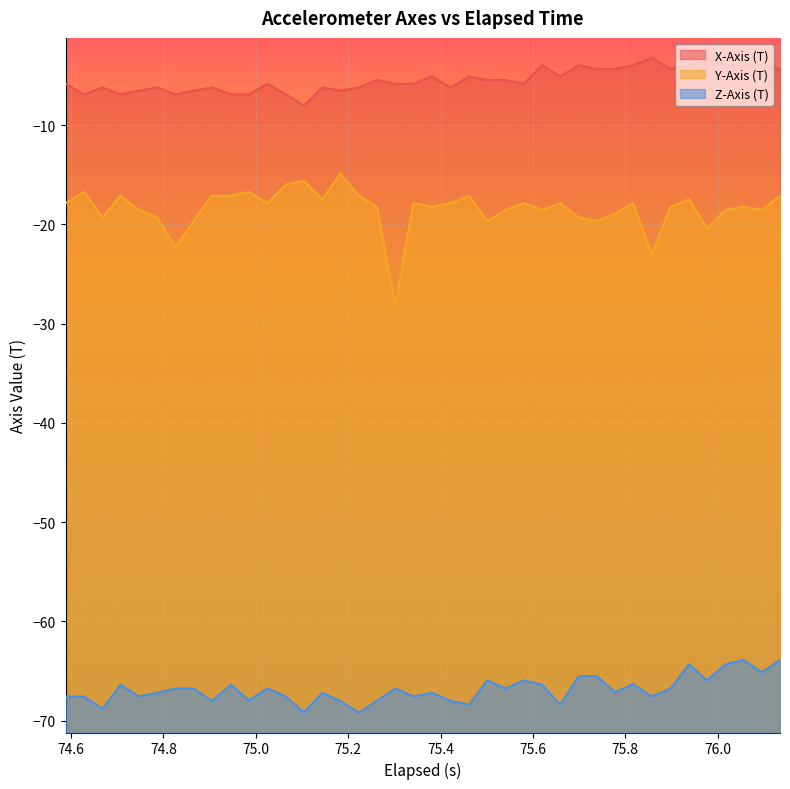

At which category does X-Axis (T) reach its first local peak?

74.8